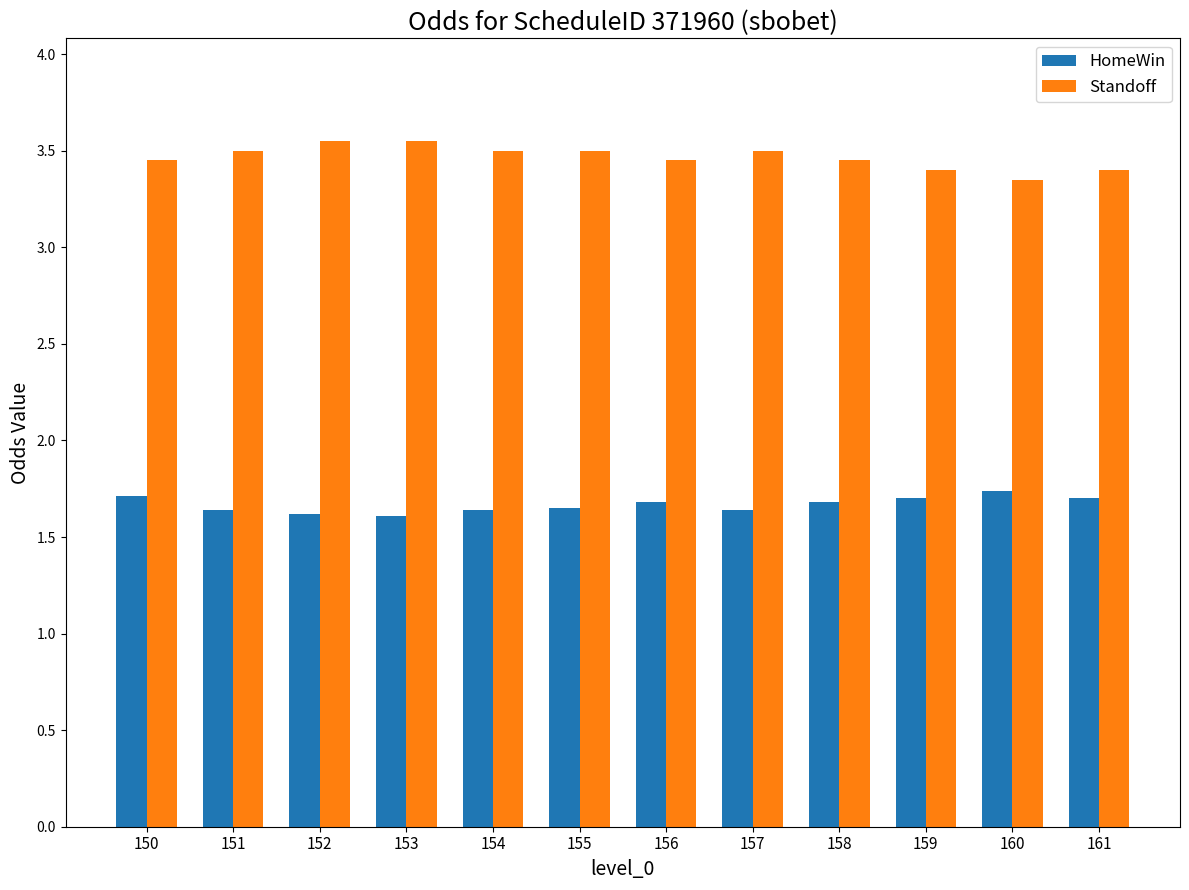

What is the difference between the highest and lowest values at 151?

1.9